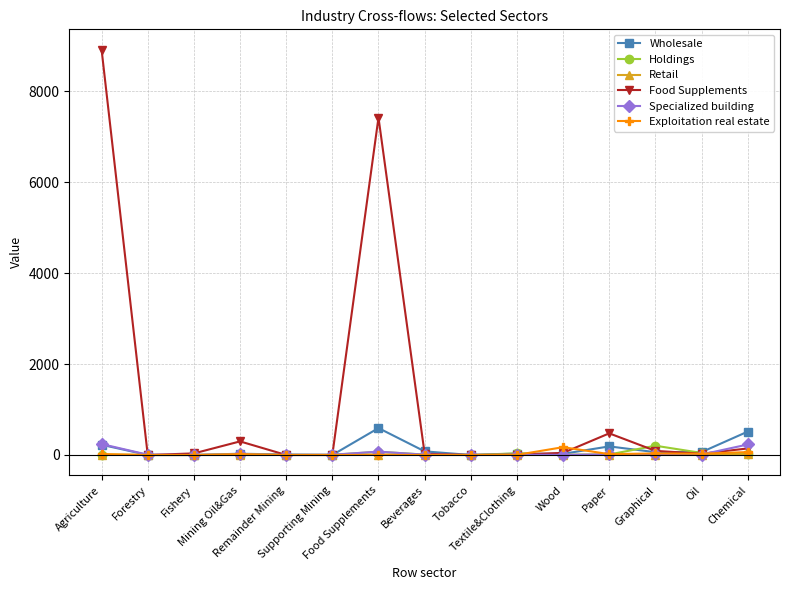

Does the chart display data point markers on the line(s)?

Yes